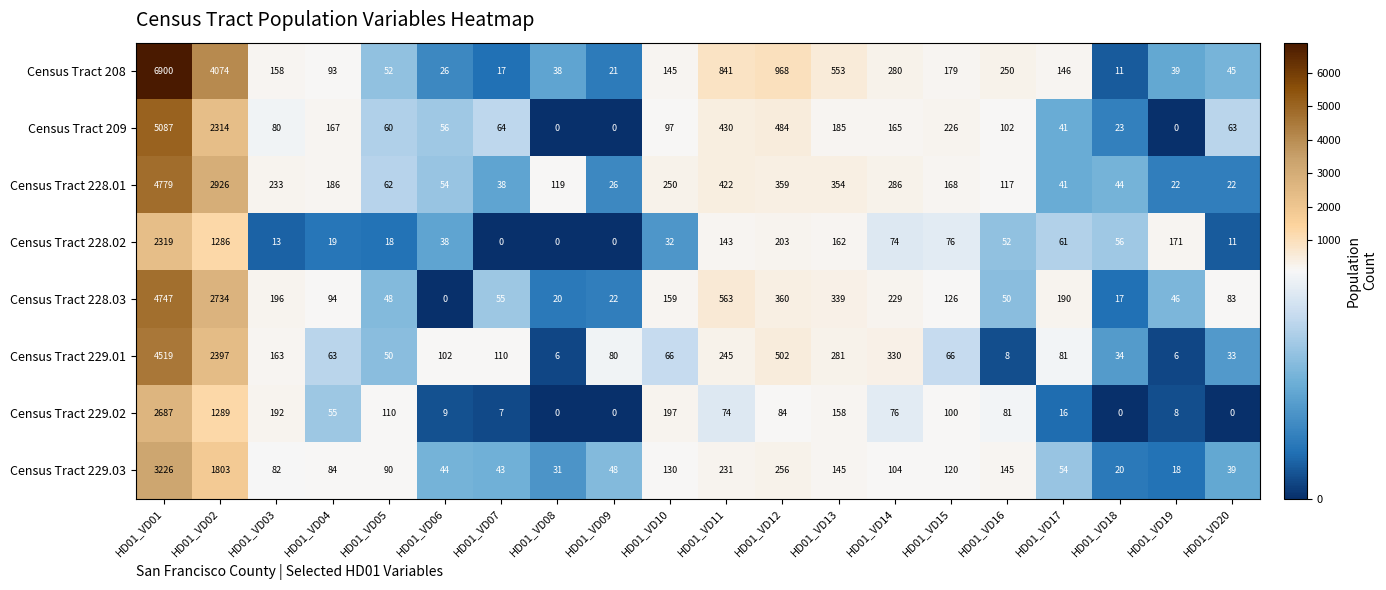

At which label does Census Tract 208 reach its minimum?

HD01_VD18